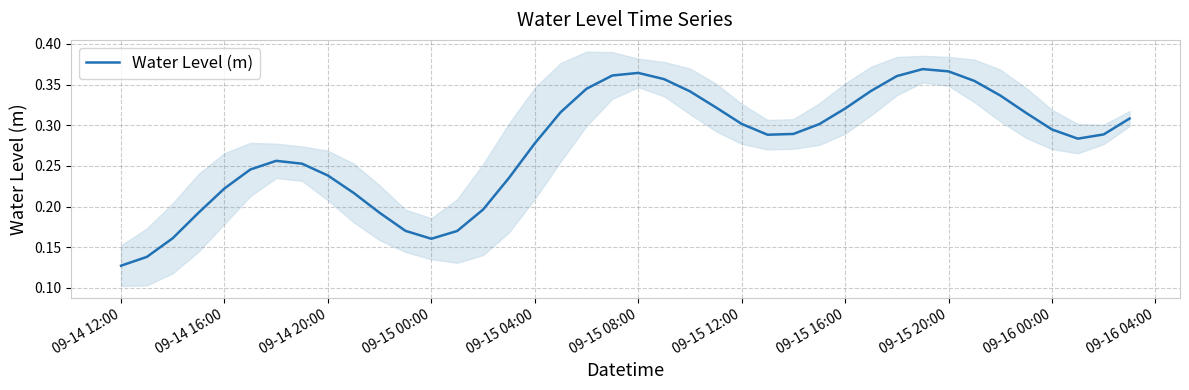

What is the value of the 28th point from the left?

0.3